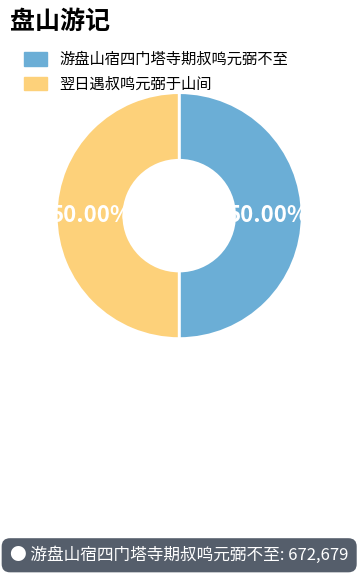

Approximately how many times larger is the value at 翌日遇叔鸣元弼于山间 compared to 游盘山宿四门塔寺期叔鸣元弼不至?

1.0